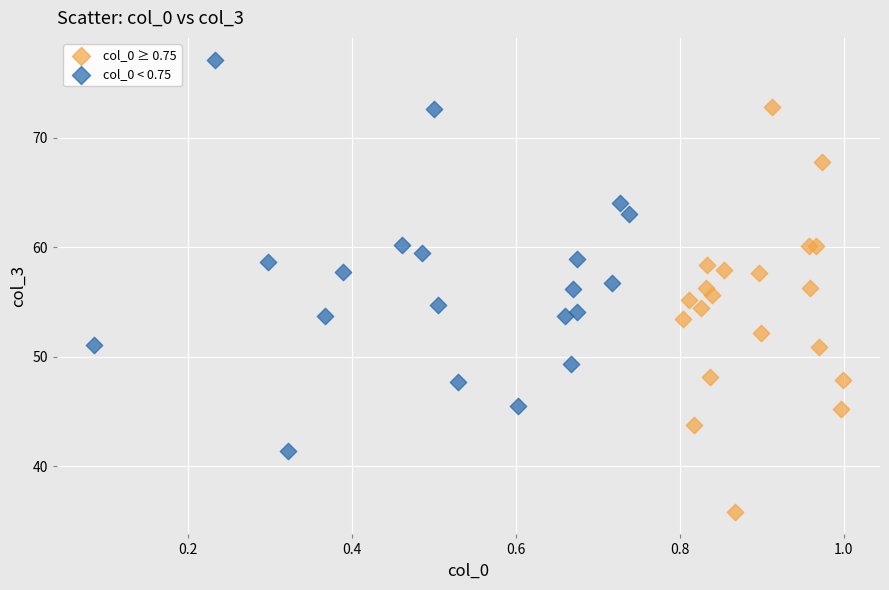

Which series contains the highest Y value?

col_0 < 0.75